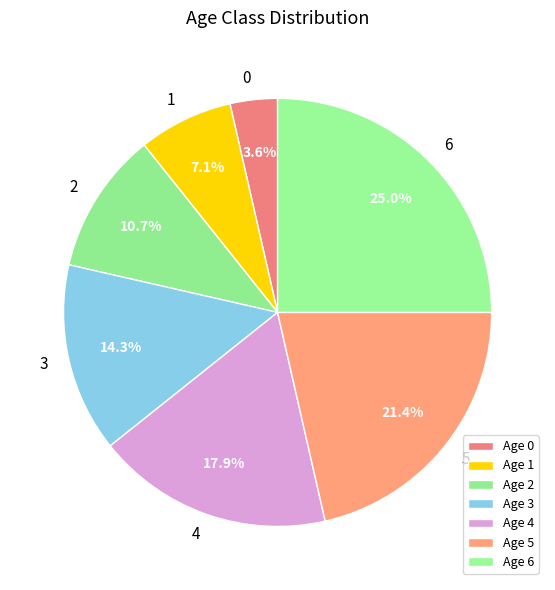

Which has a higher value, 0 or 5?

5